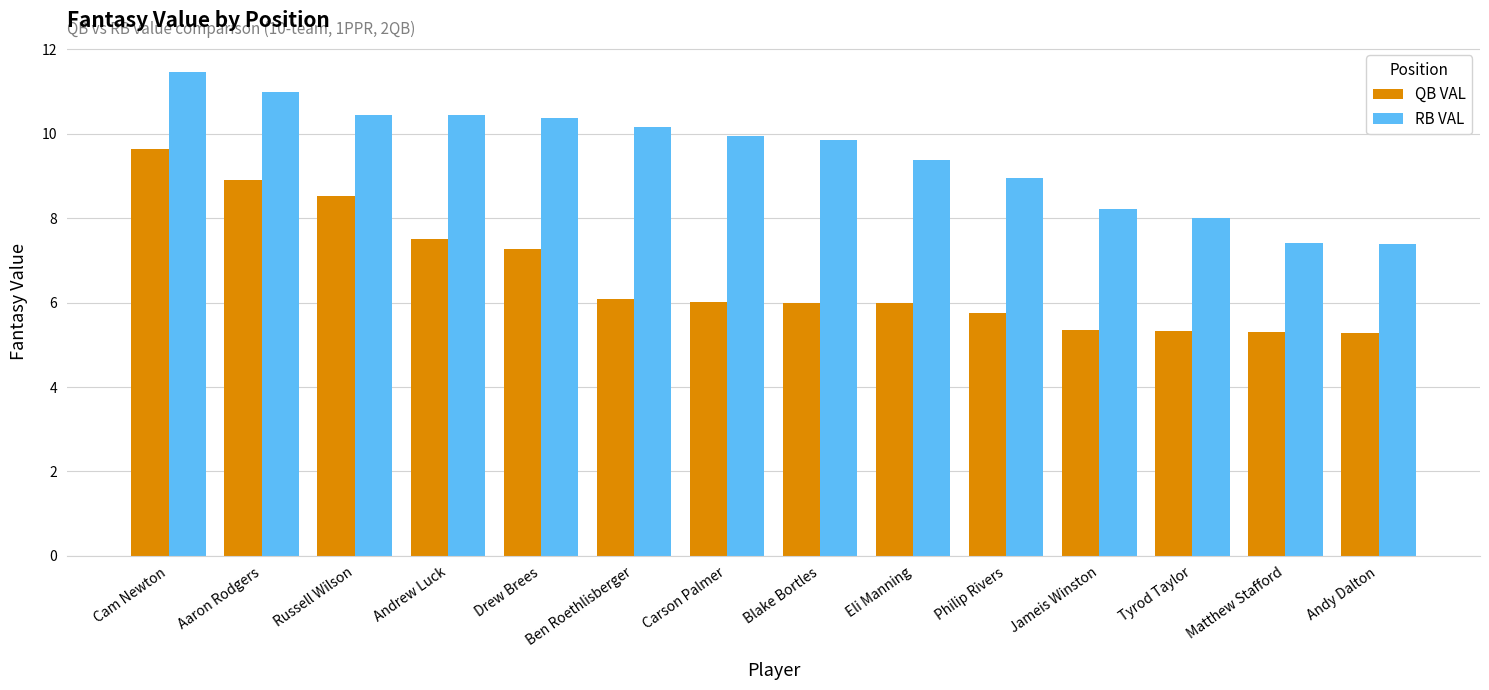

Rank the series at Jameis Winston from highest to lowest value.

RB VAL, QB VAL